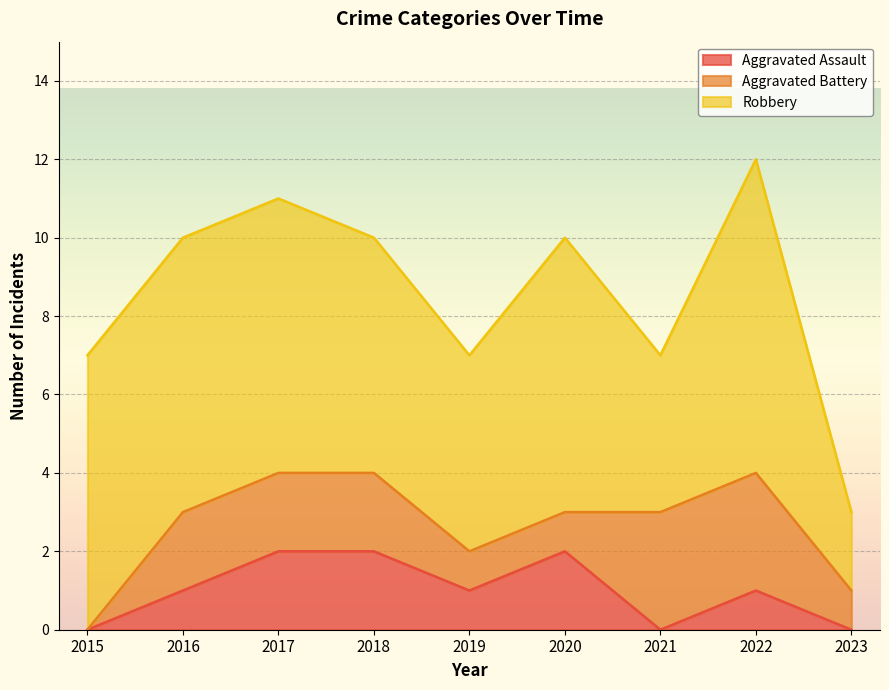

Count the number of categories in the chart.

9